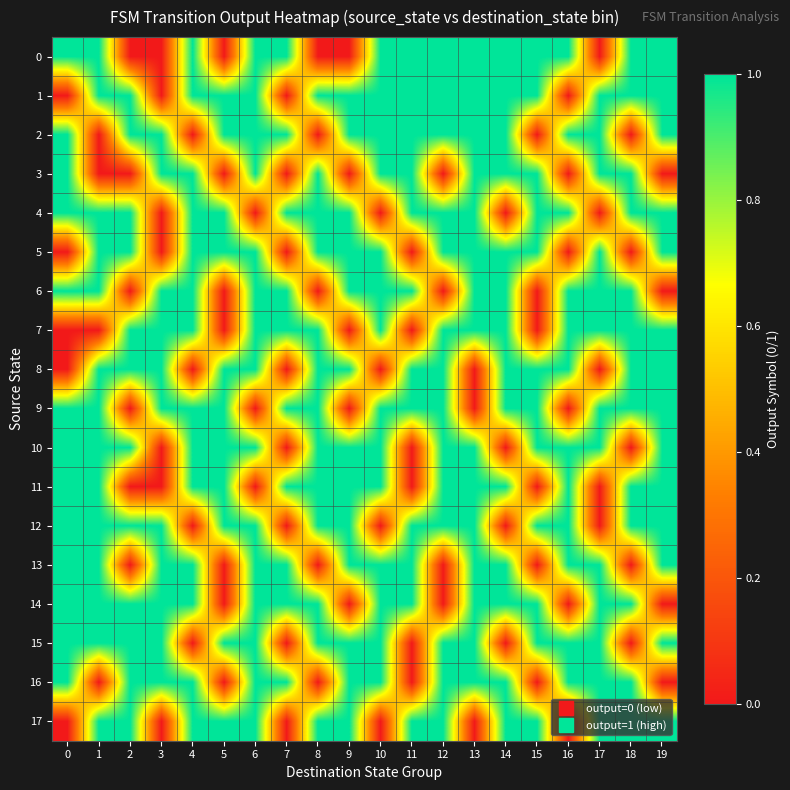

What is the spread (max minus min) of values at 0?

1